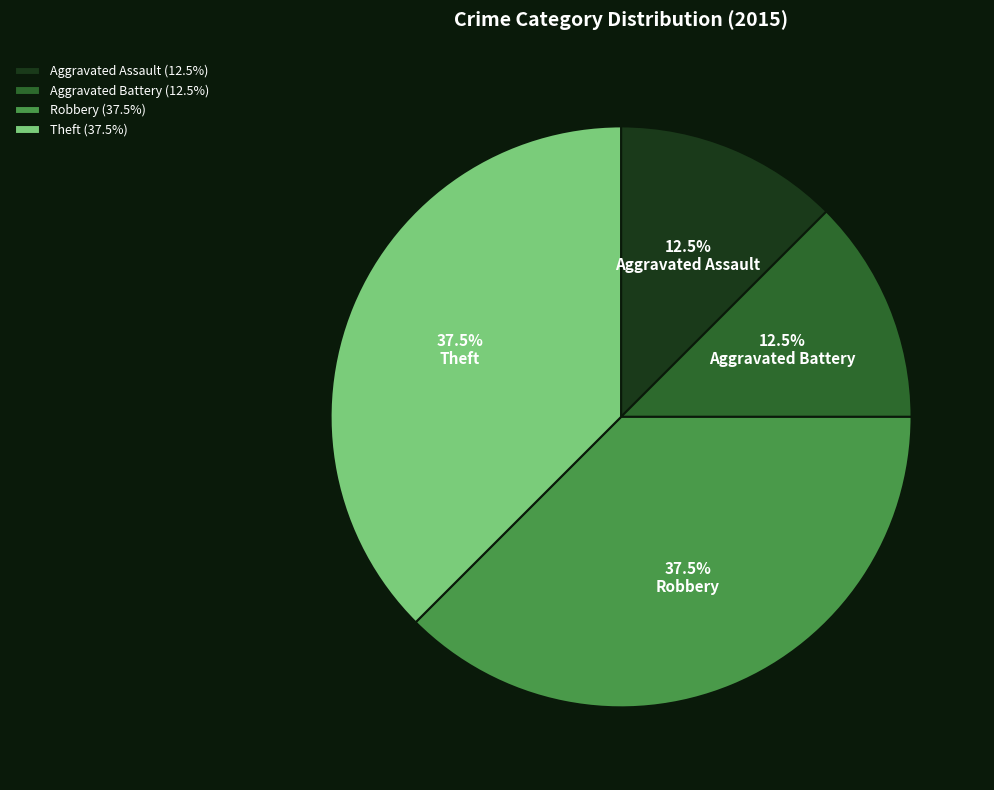

Which has a higher value, Robbery (37.5%) or Aggravated Battery (12.5%)?

Robbery (37.5%)